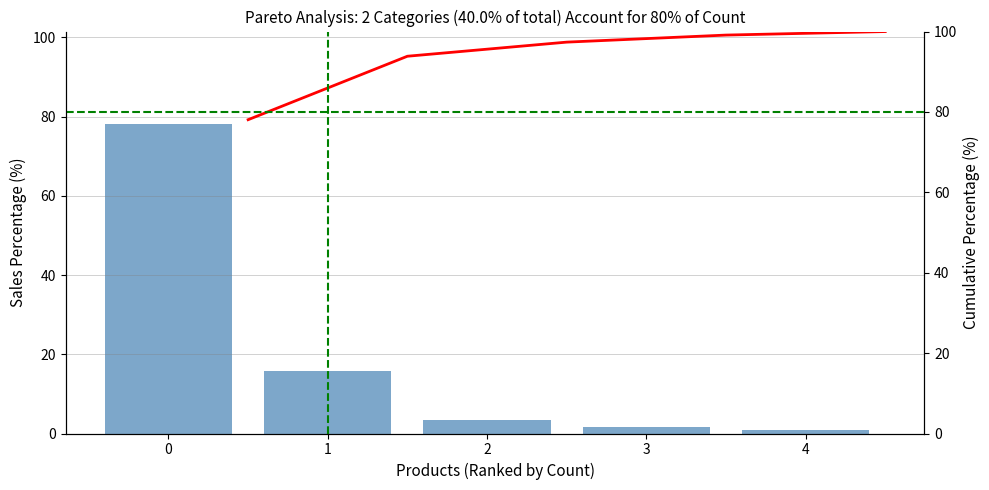

What is the lowest value of the Count Percentage series?

0.9